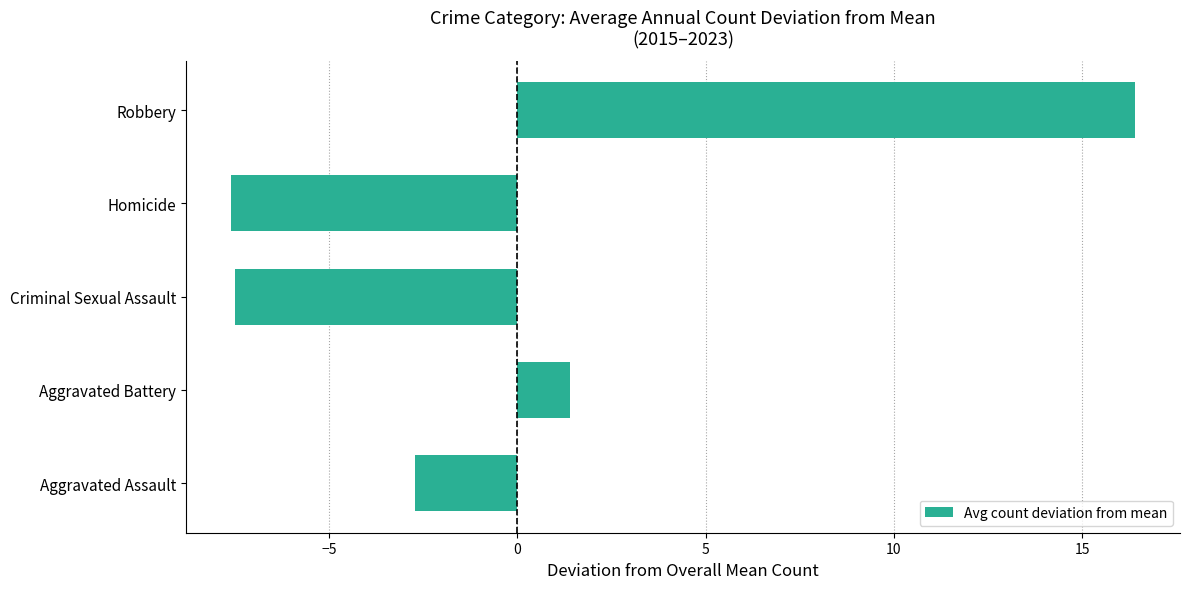

Count the number of values greater than -2.

2